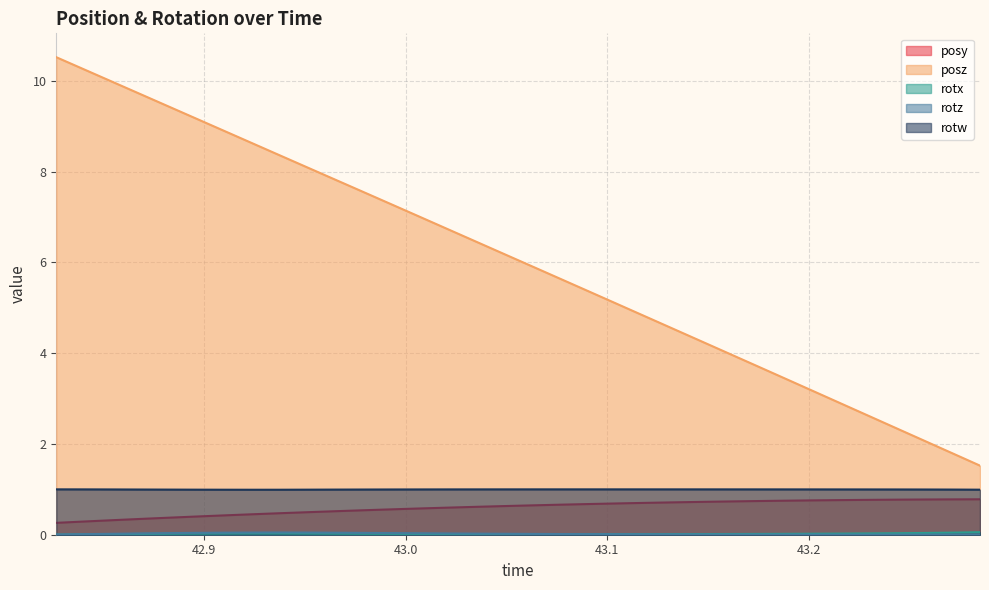

How many lines are shown in the chart?

5